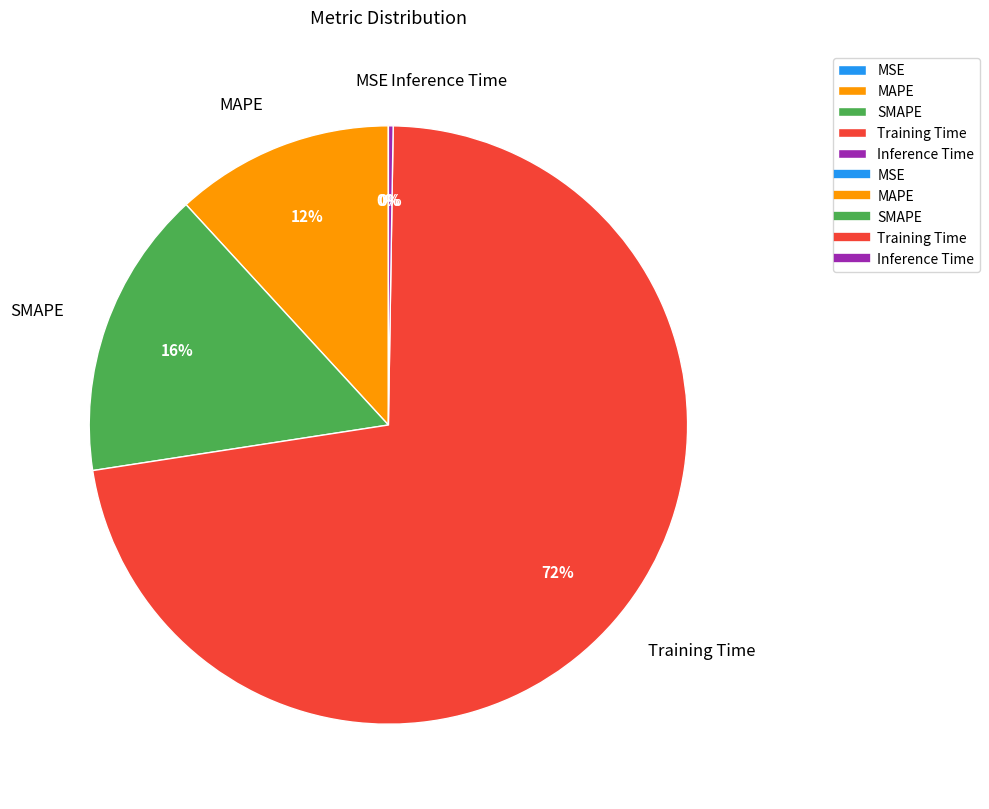

What percentage is the MAPE slice, to the nearest percent?

12%